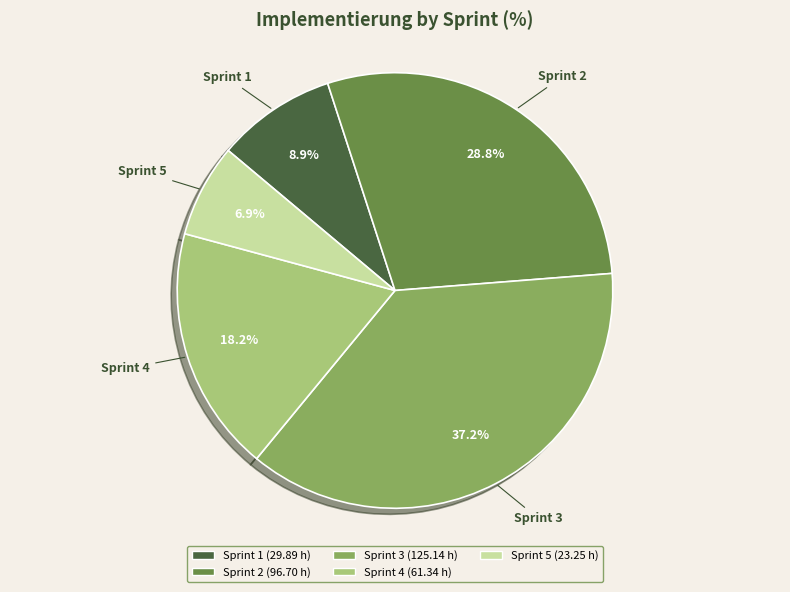

To the nearest percent, what portion does Sprint 1 represent?

9%